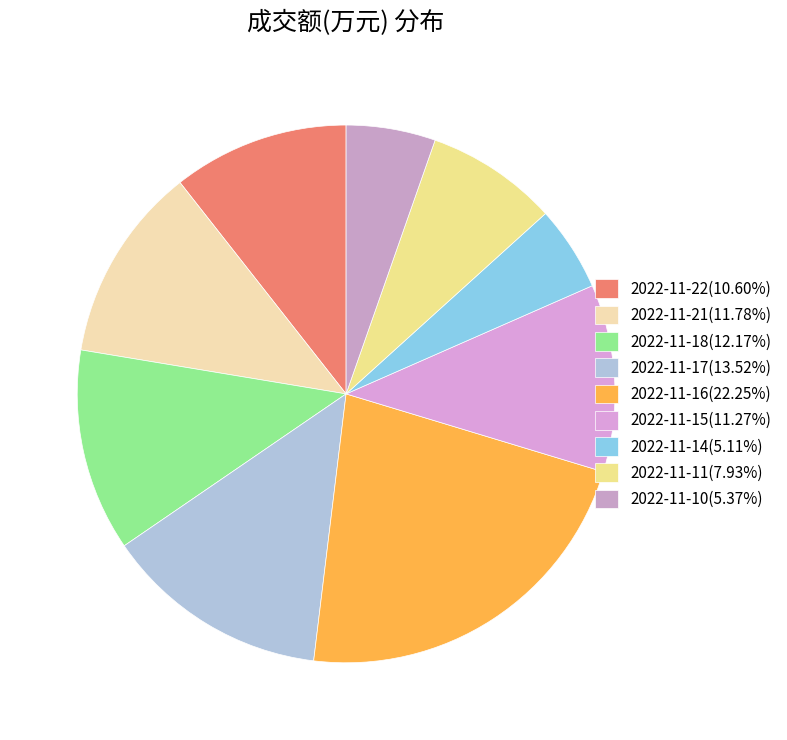

Count the number of slices in the pie.

9